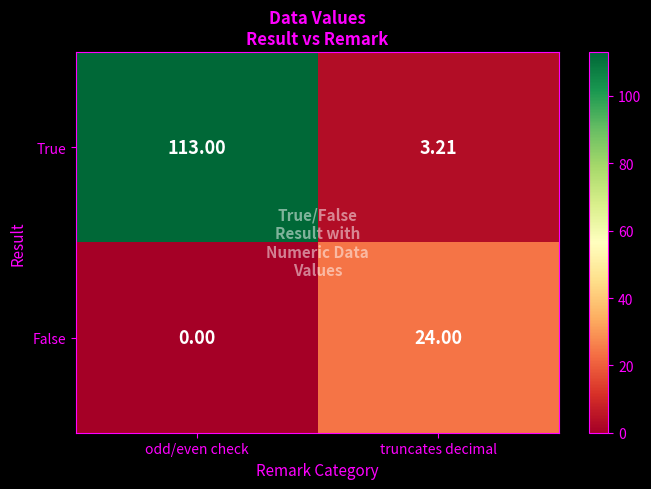

Which series has the widest spread of values?

True